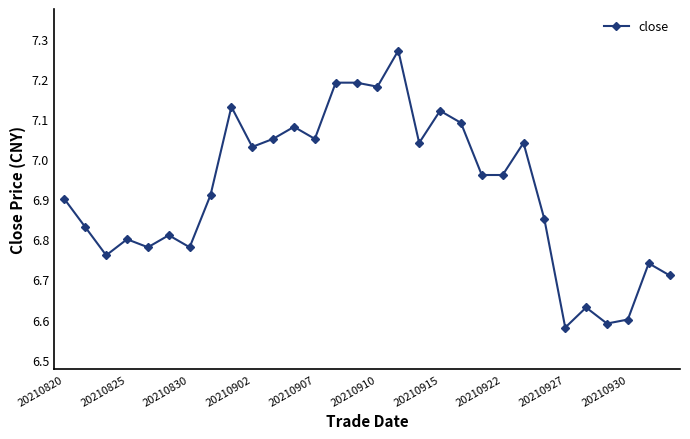

True or false: there are more than 2 points higher than both neighbors.

True